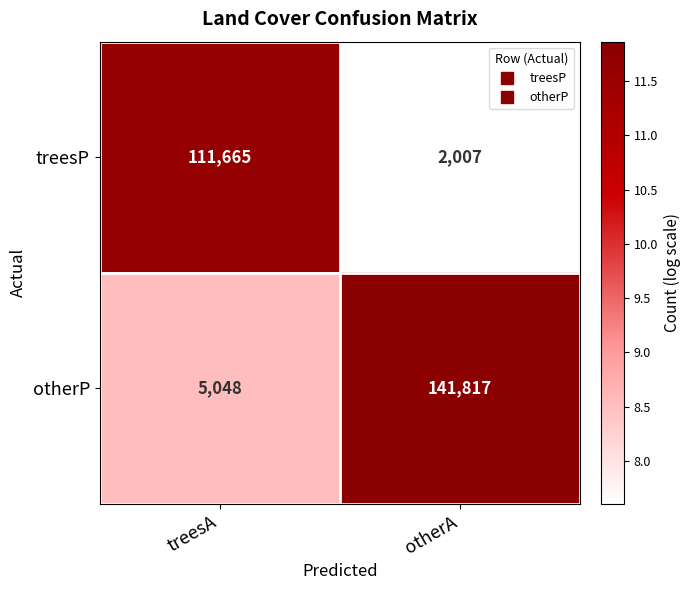

The treesP series shows 2007 at otherA. True or false?

True